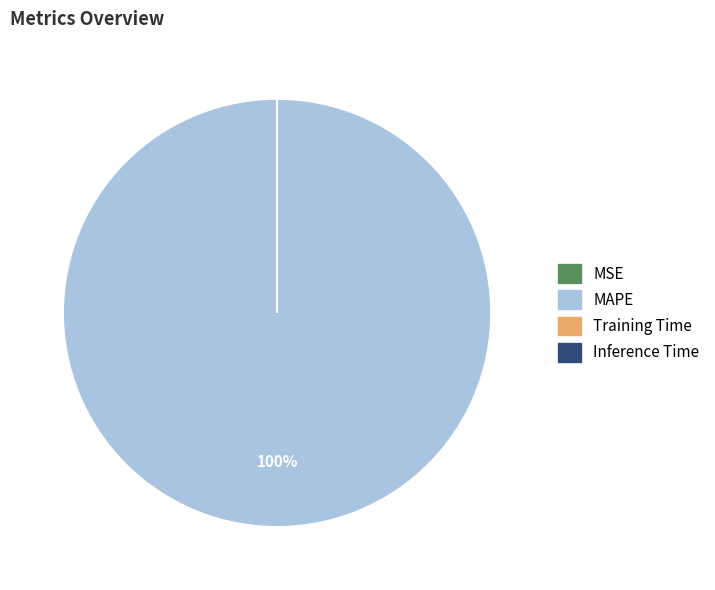

Is it true that MAPE is 100% of the pie?

True